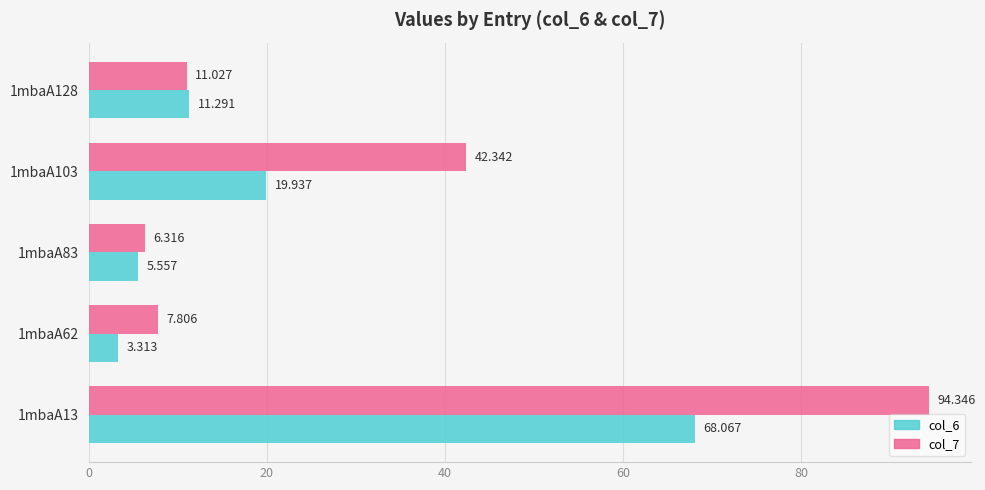

Rank the series by their maximum value, from highest to lowest.

col_7, col_6